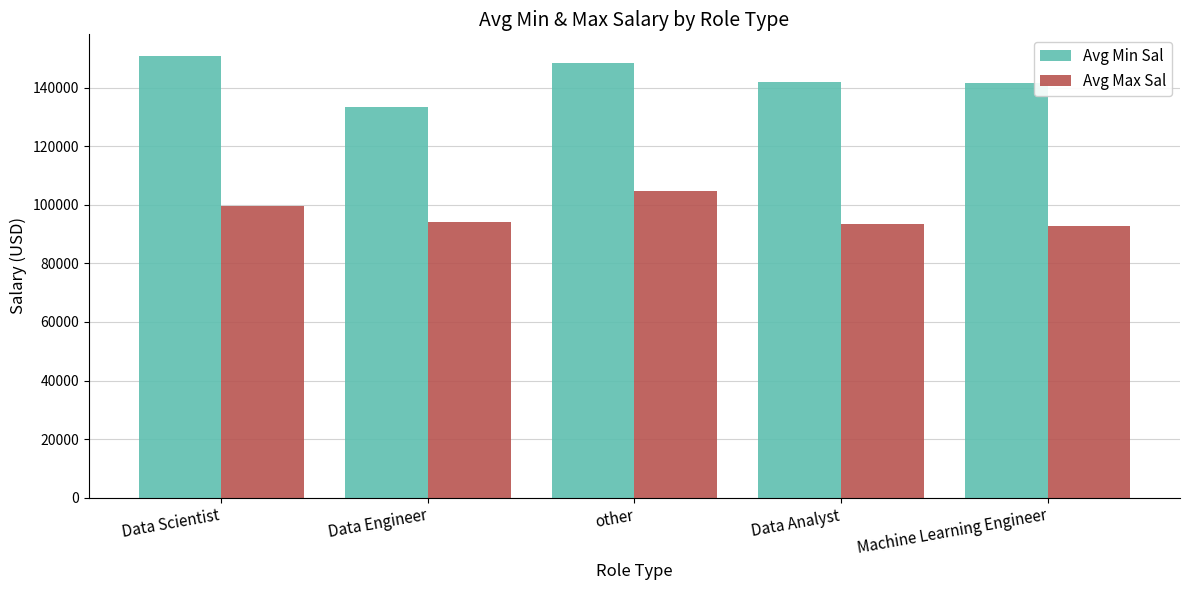

Where does the Avg Min Sal series first go above 142042?

Data Scientist